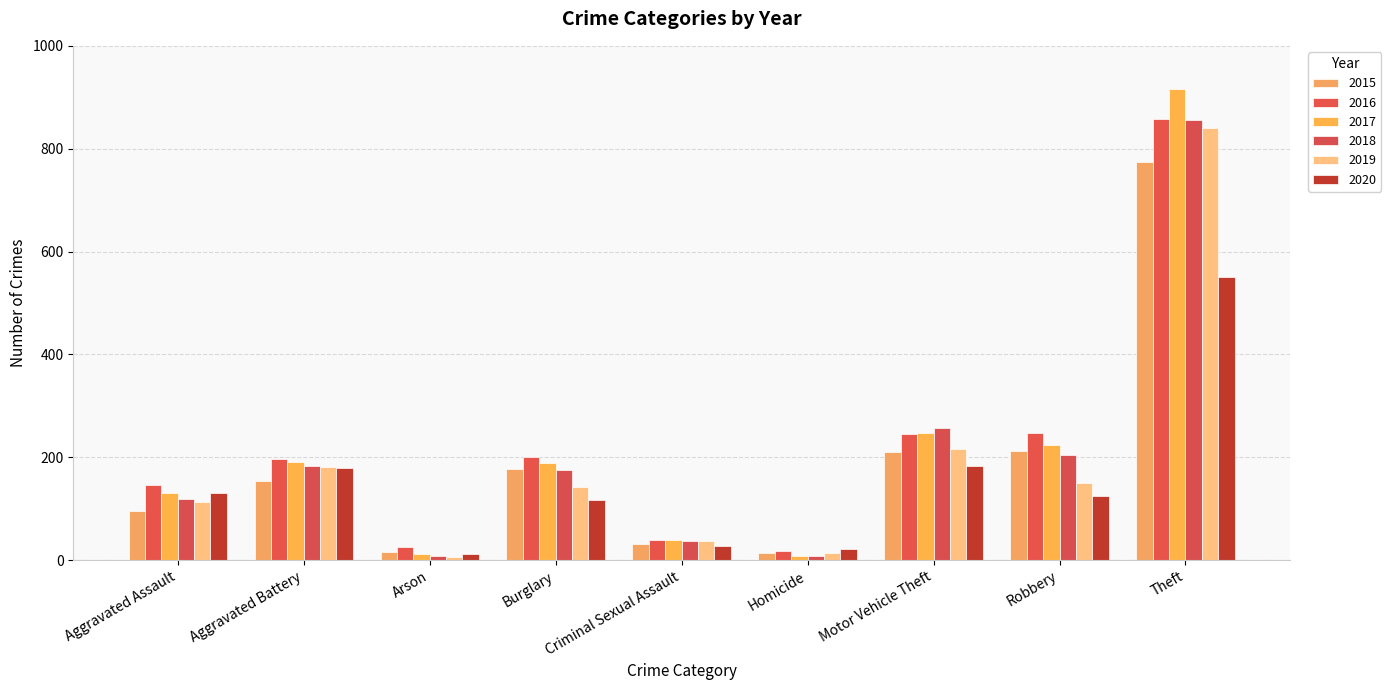

At how many categories does at least one series exceed 277?

1